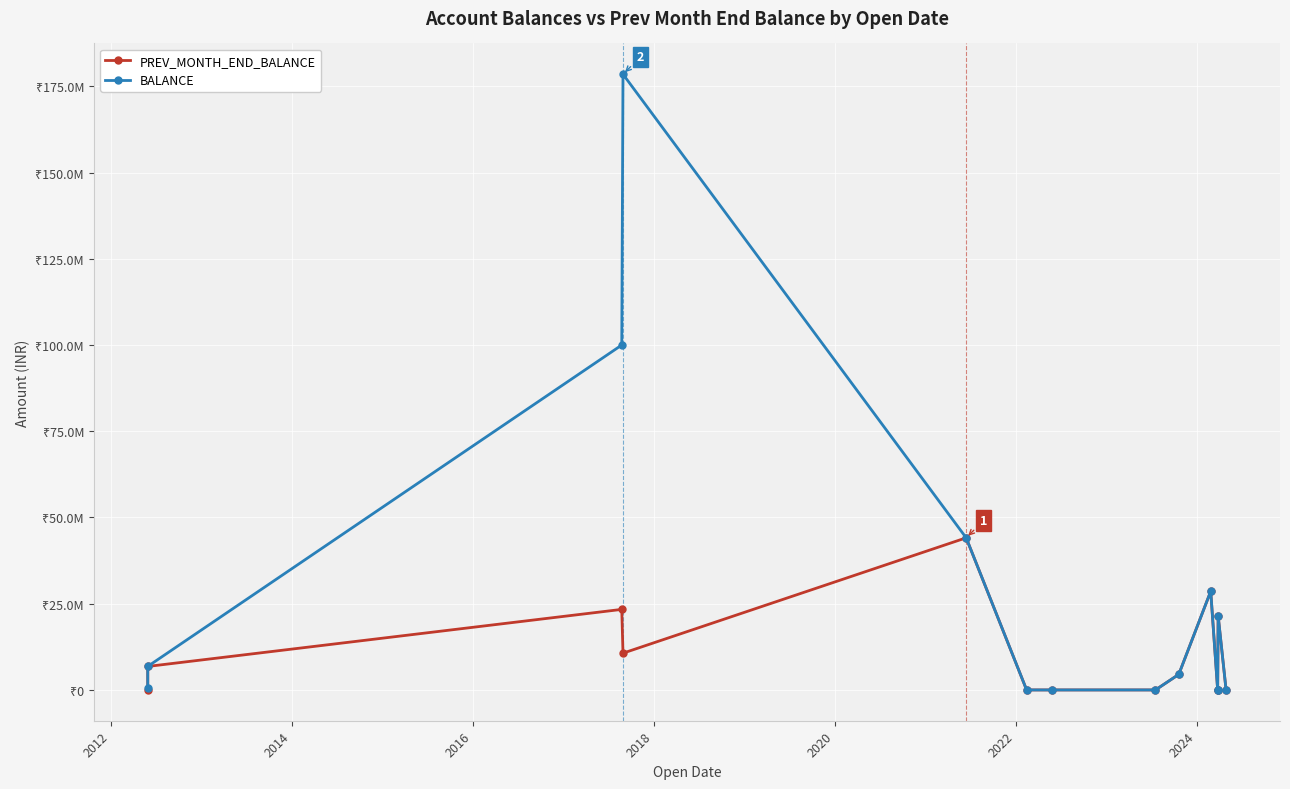

At how many categories does at least one series exceed 97528168?

2